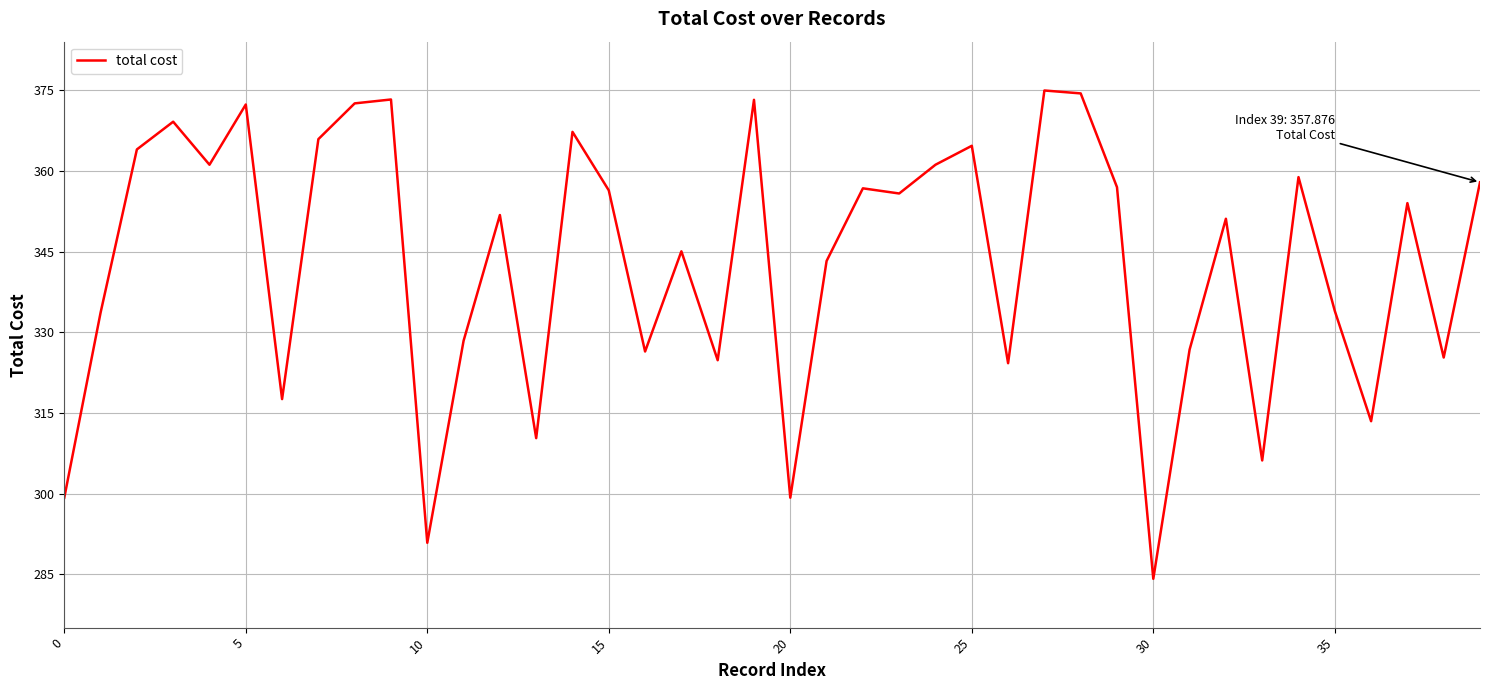

True or false: there are more than 1 points higher than both neighbors.

True